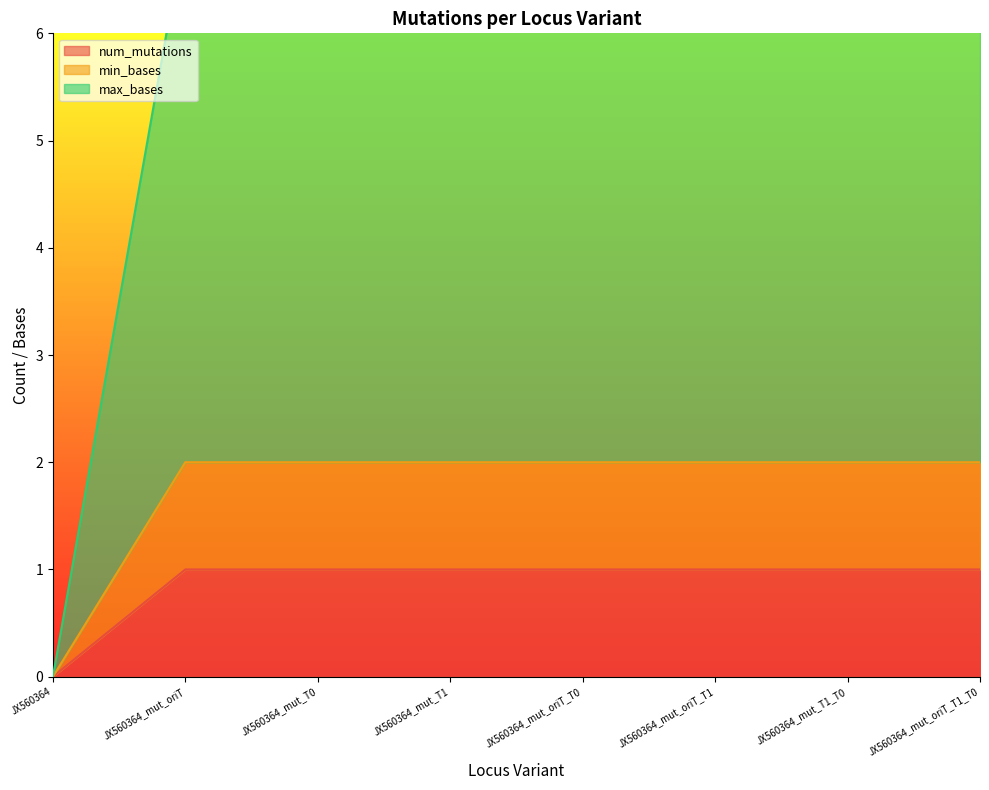

Does the chart have visible grid lines?

No